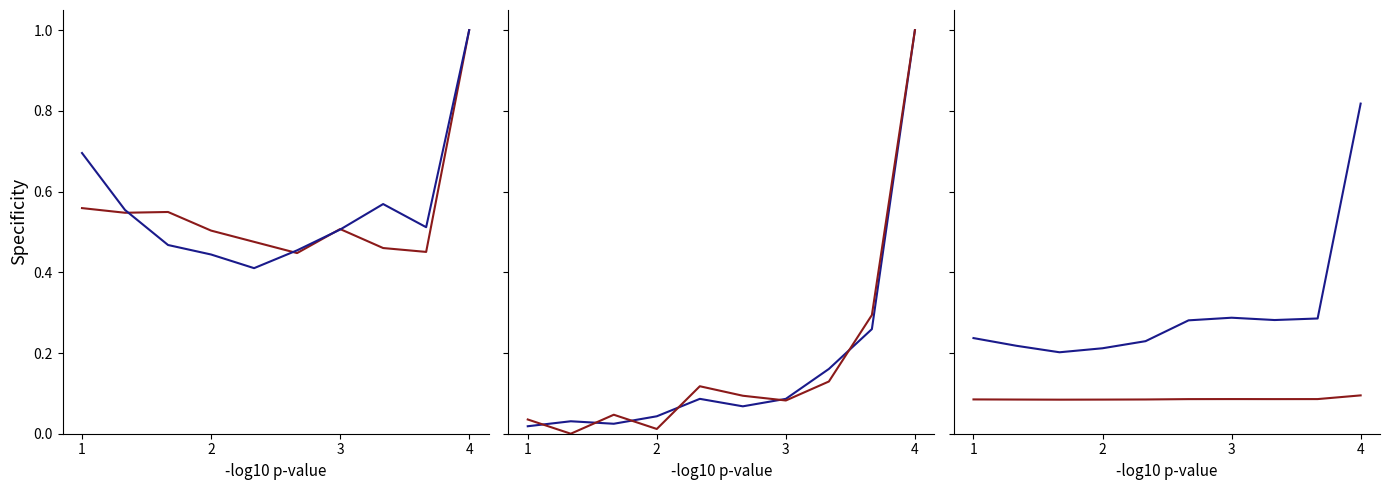

What is the difference between the second highest and second lowest values in the BLACK MALE Reg # series?

0.3